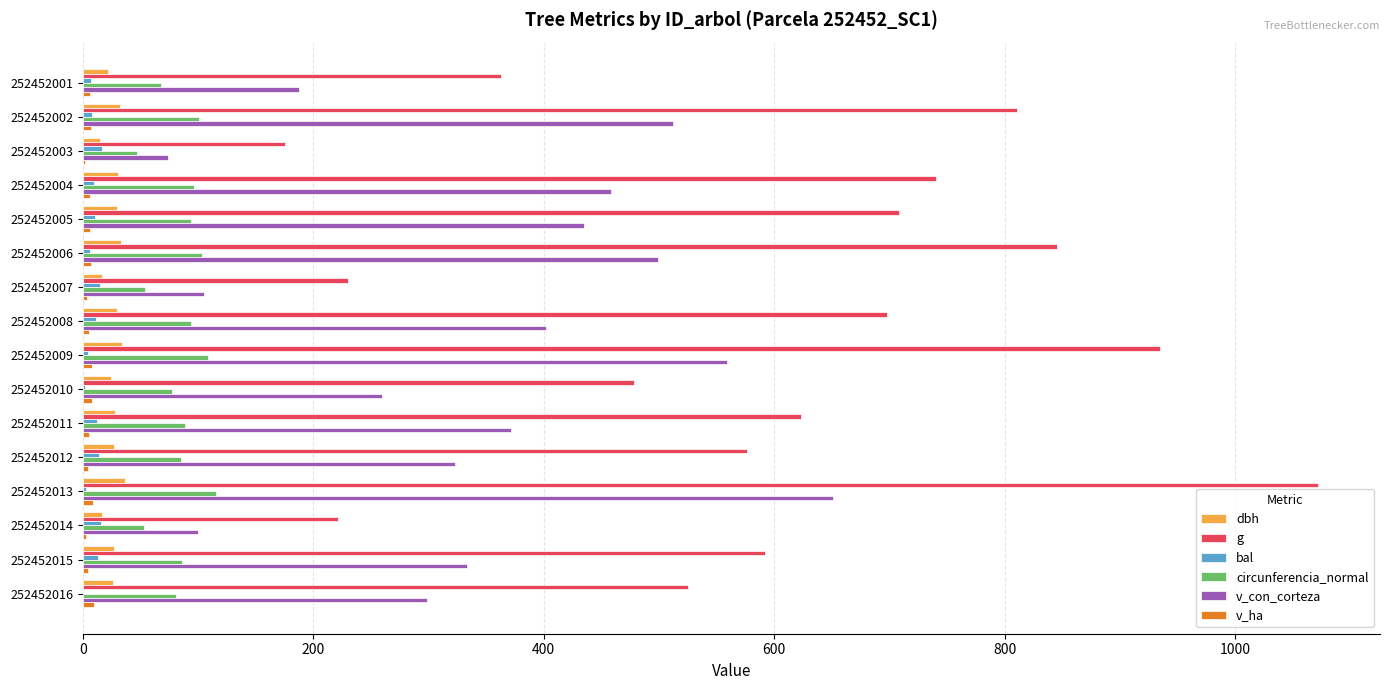

Between 252452007 and 252452016, which series saw the biggest shift?

g